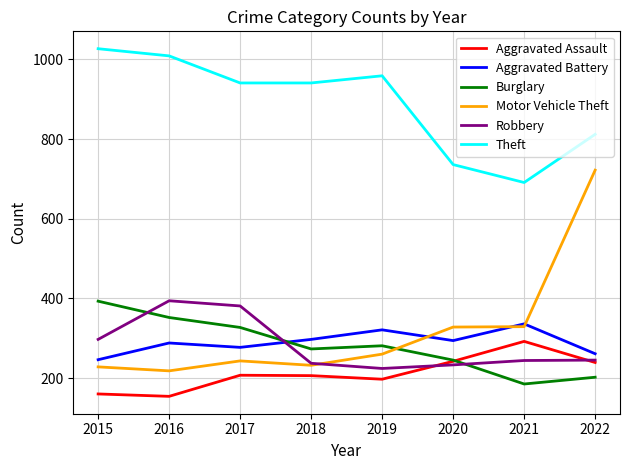

True or false: Theft and Aggravated Battery intersect in this chart.

False